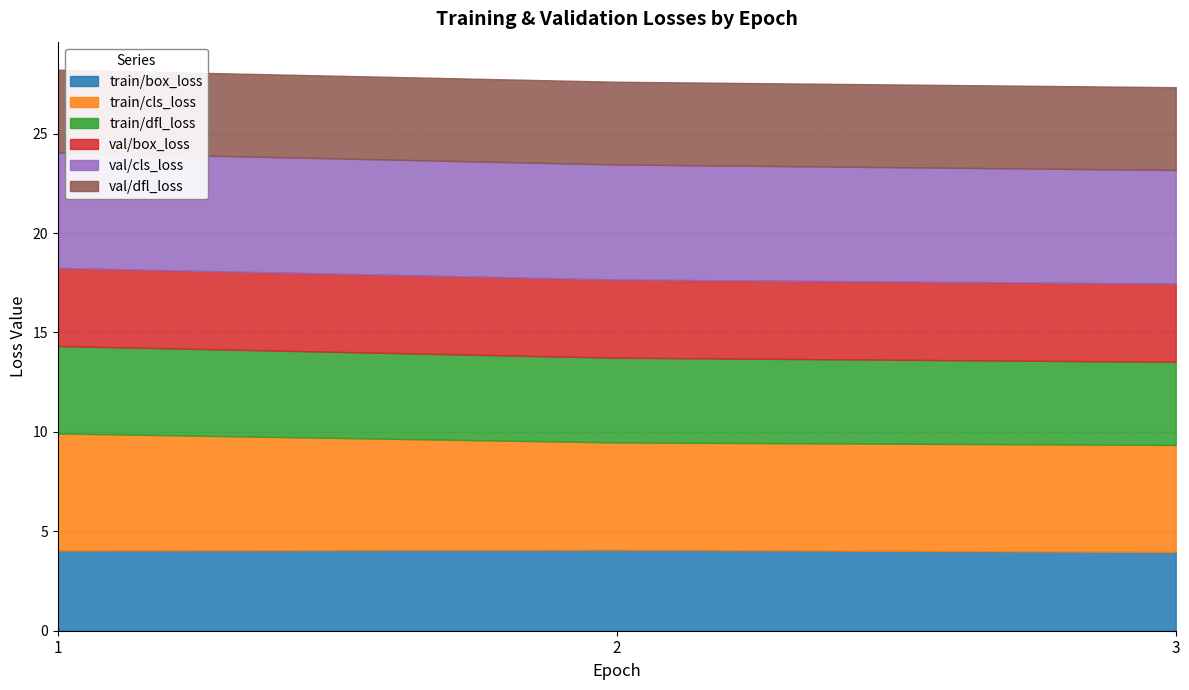

What is the difference between the val/cls_loss values at 2 and 3?

0.1